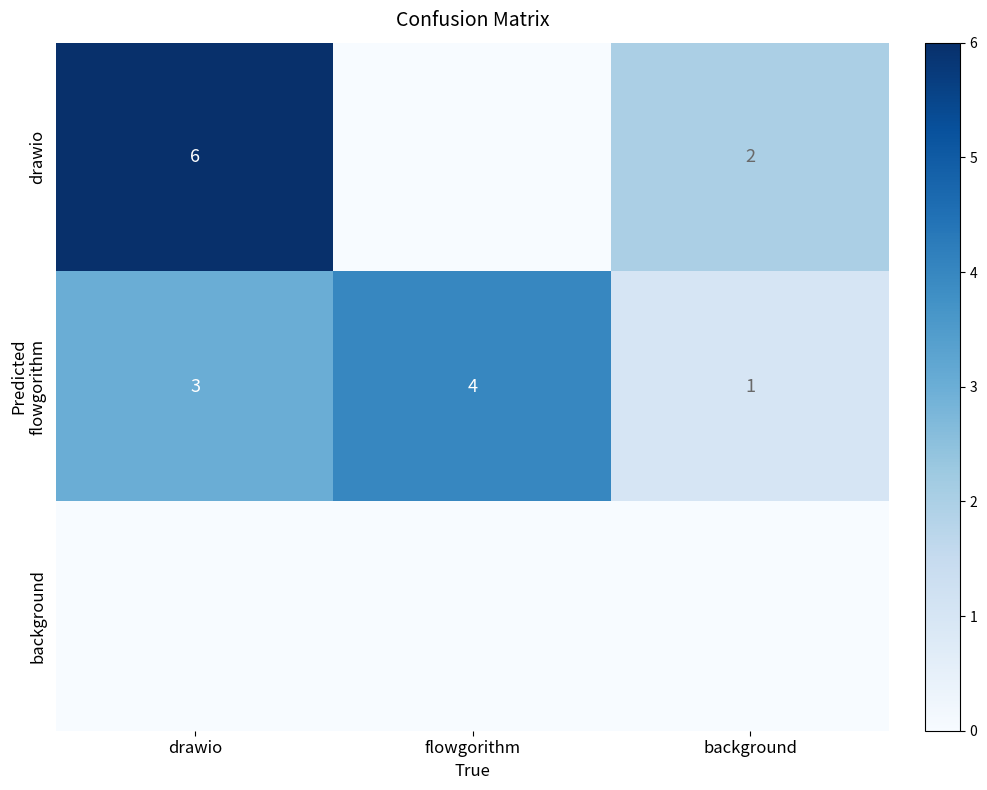

The value of drawio at drawio is 2. True or false?

False